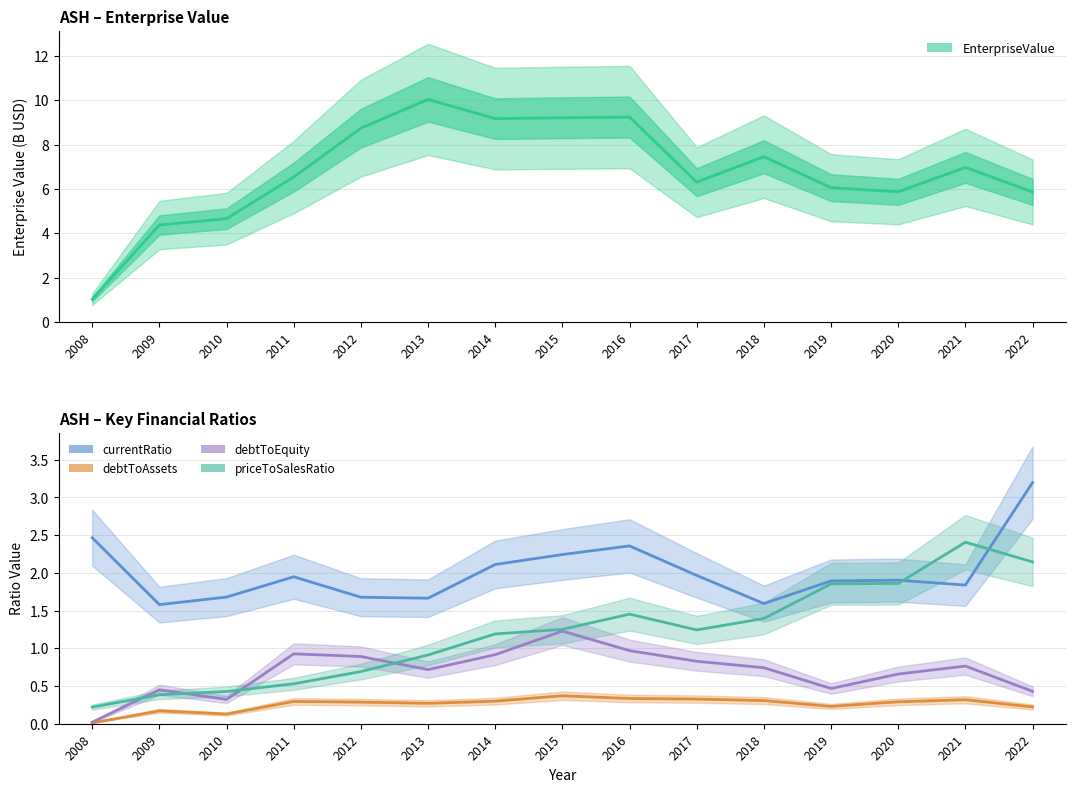

What is the spread (max minus min) of values at 2016?

8.9